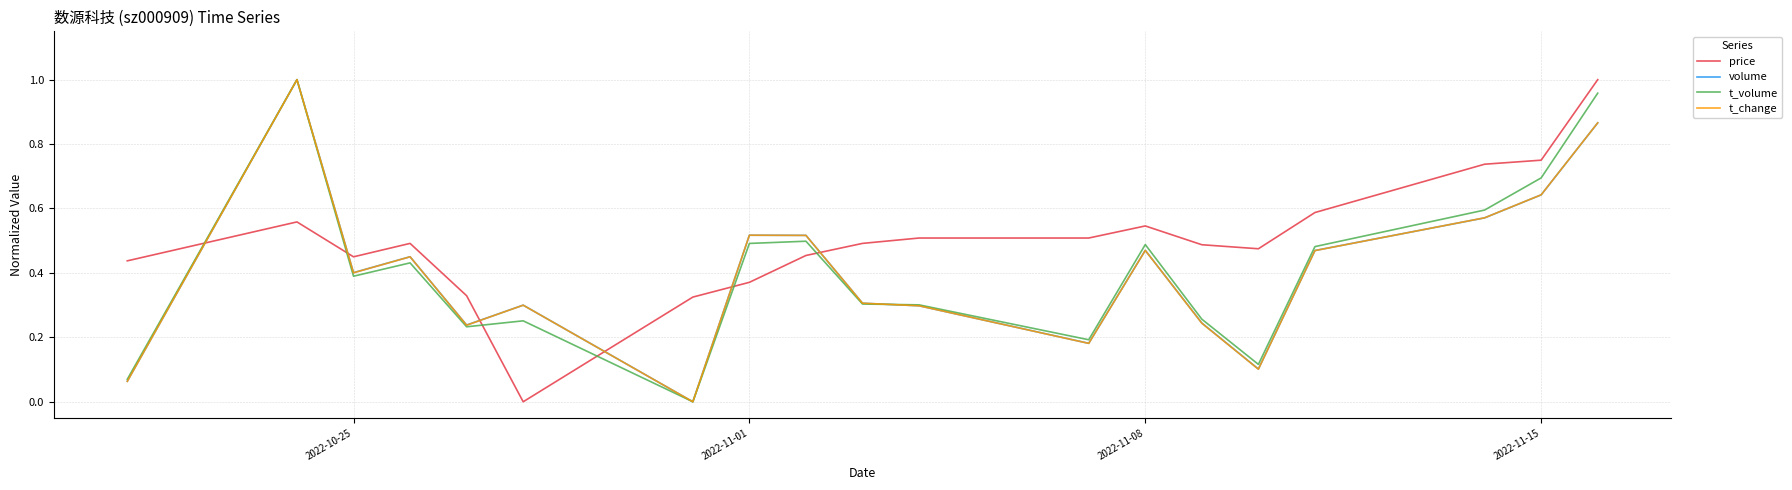

How many times do volume and price cross each other?

6